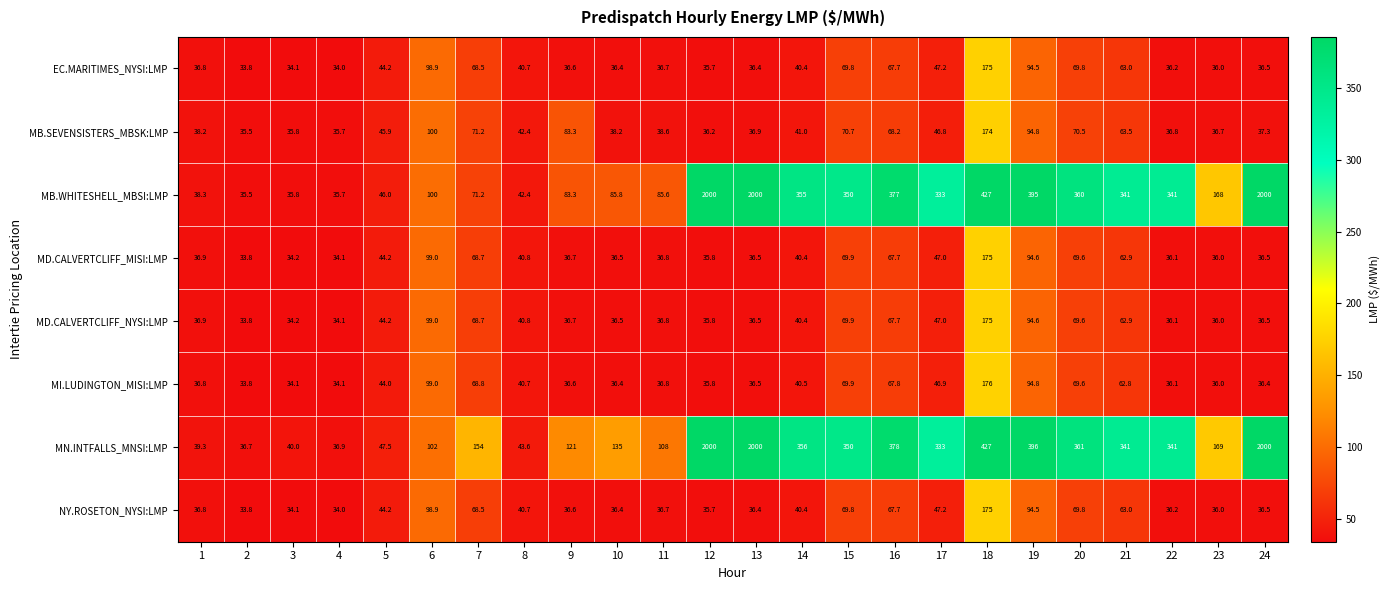

What is the sum of all MD.CALVERTCLIFF_NYSI:LMP values?

1309.7